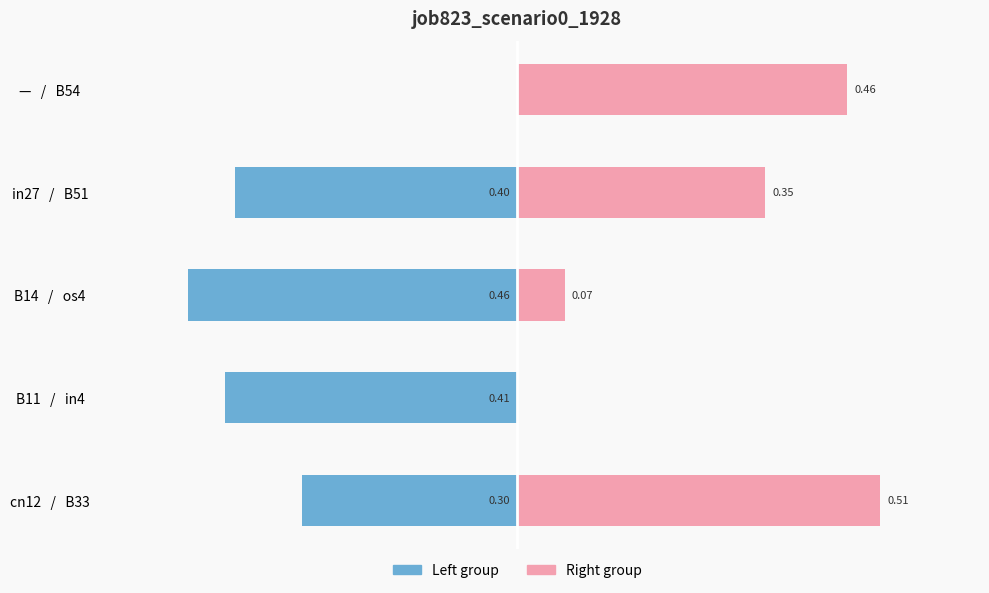

The value of job823_scenario0_1928 (left) at 1 is -0.4. True or false?

True